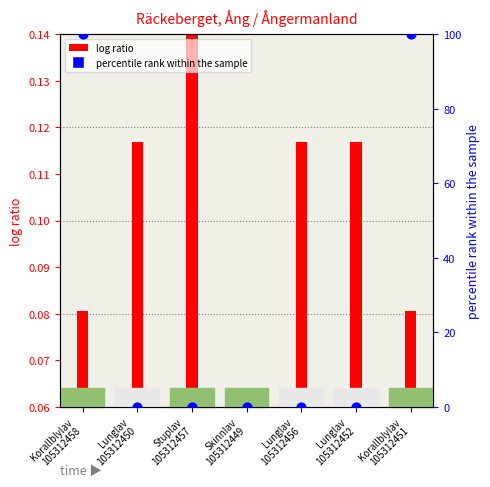

What are all the series names shown in the legend?

log ratio, percentile rank within the sample